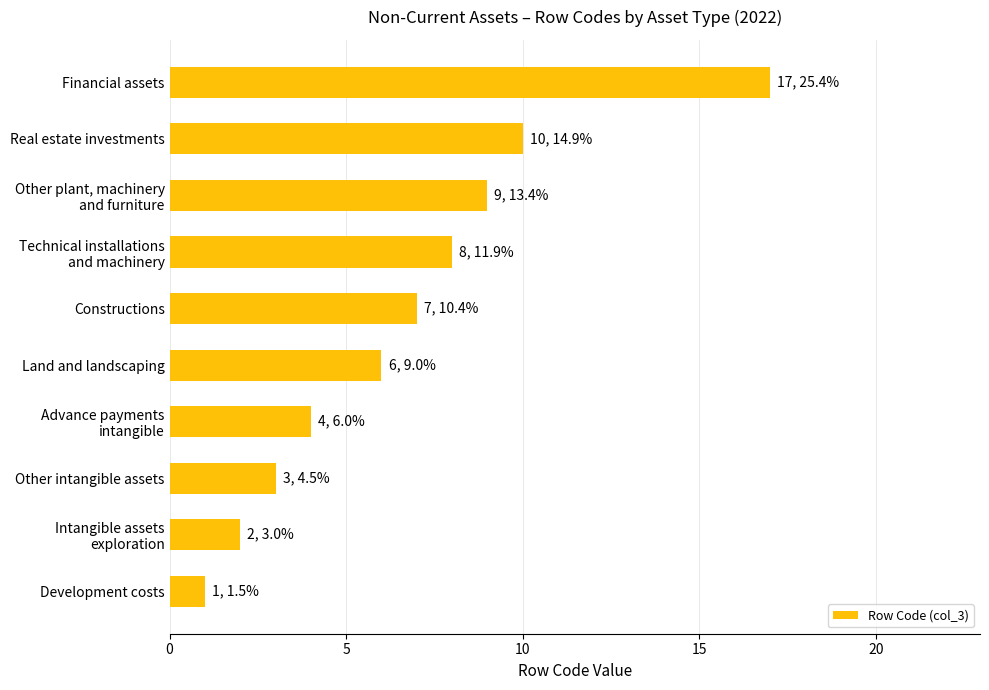

What is the average value?

7